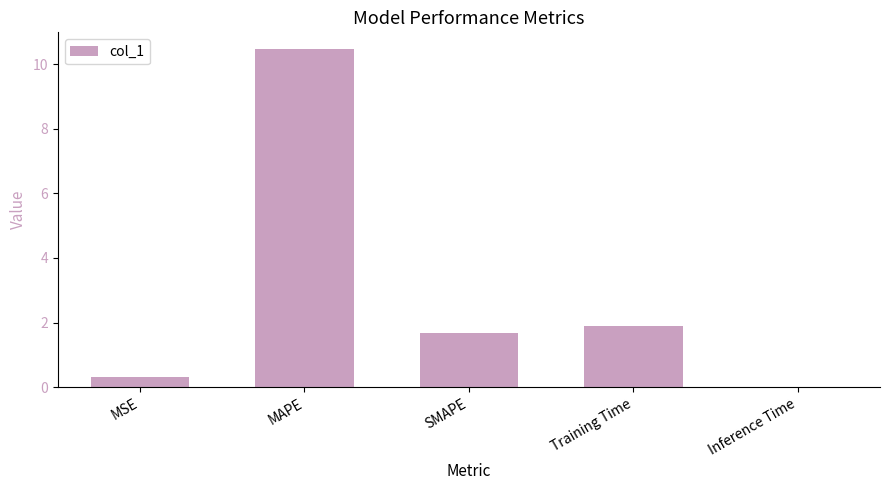

Are the bars horizontal?

No